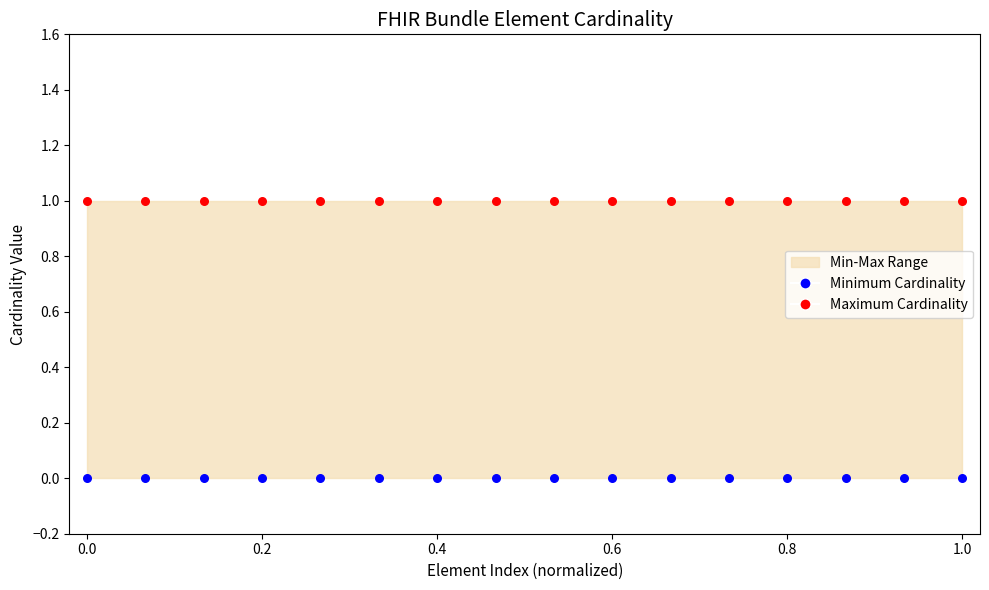

Which series contains the lowest Y value?

Minimum Cardinality